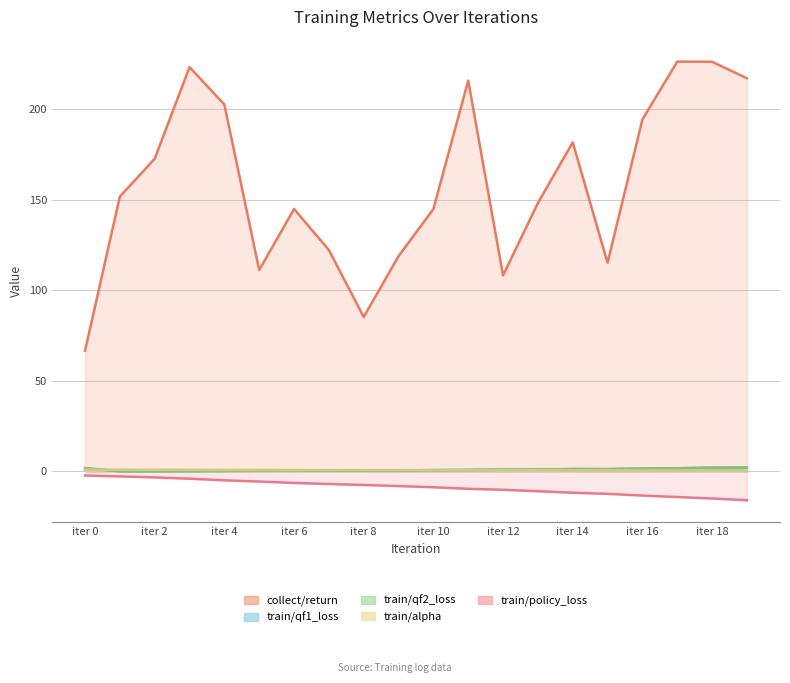

Which series changed the most between 11 and 12?

collect/return